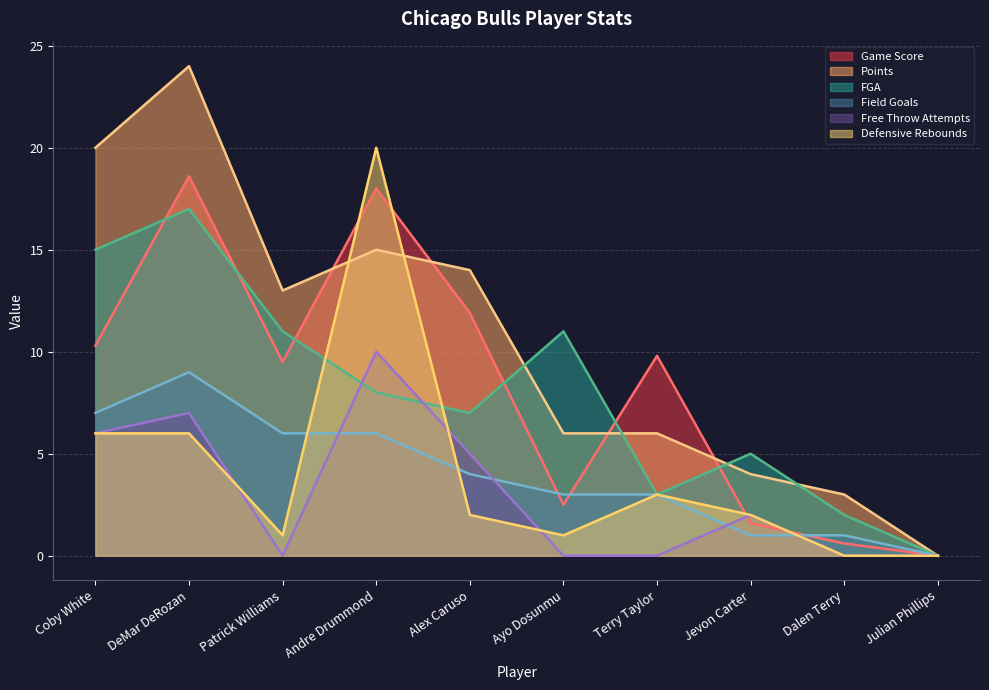

Where is Free Throw Attempts nearest to the value 5?

Alex Caruso